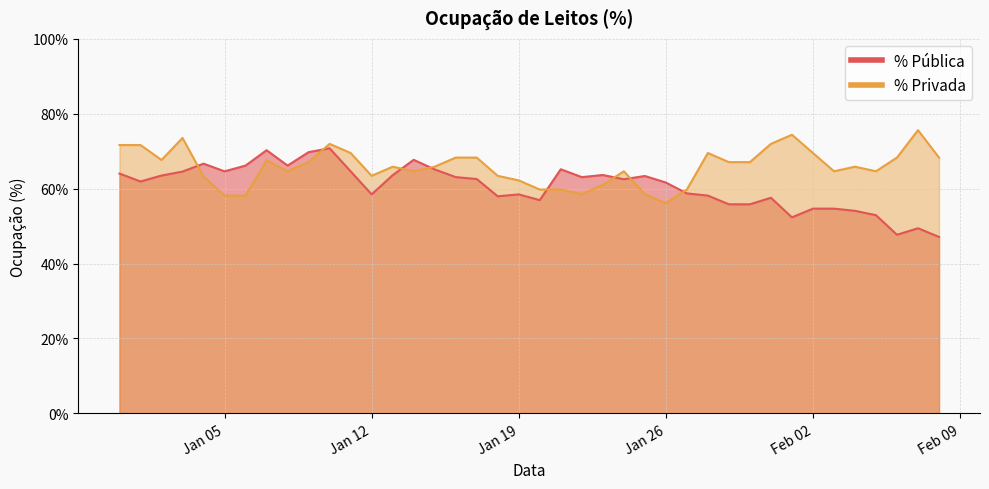

True or false: % Pública has a value of 0.6 at 2021-01-17.

True